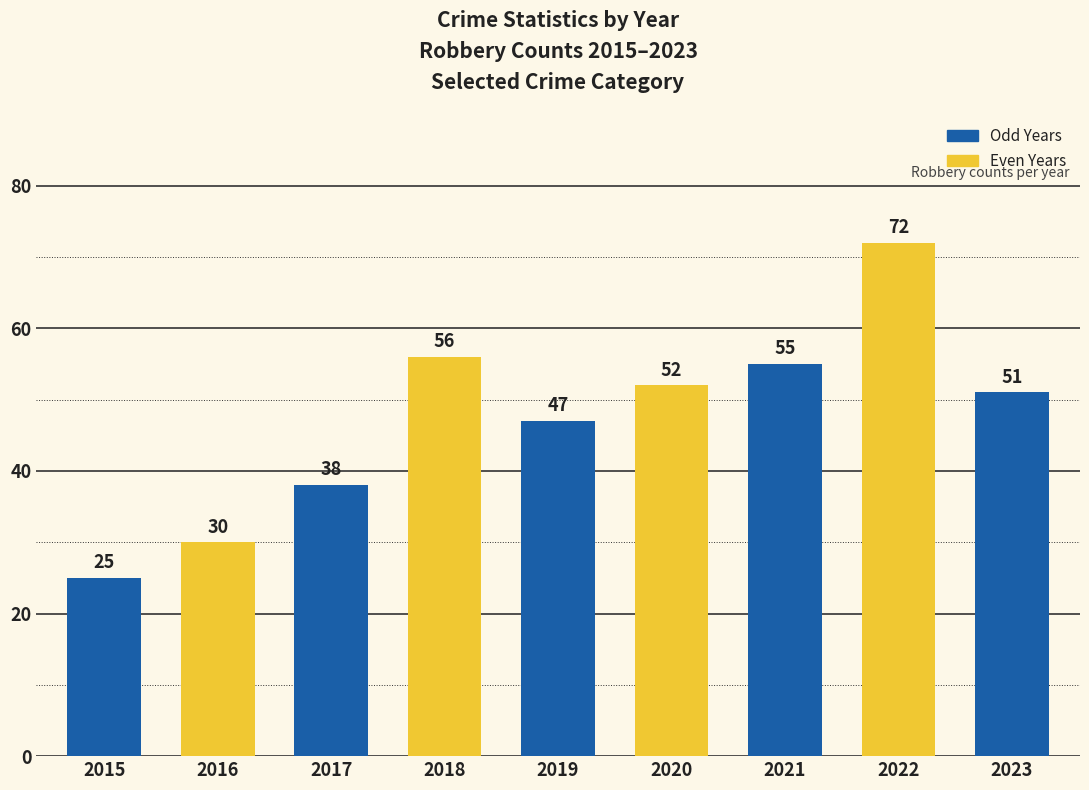

What is the change in value from 2016 to 2021?

+25